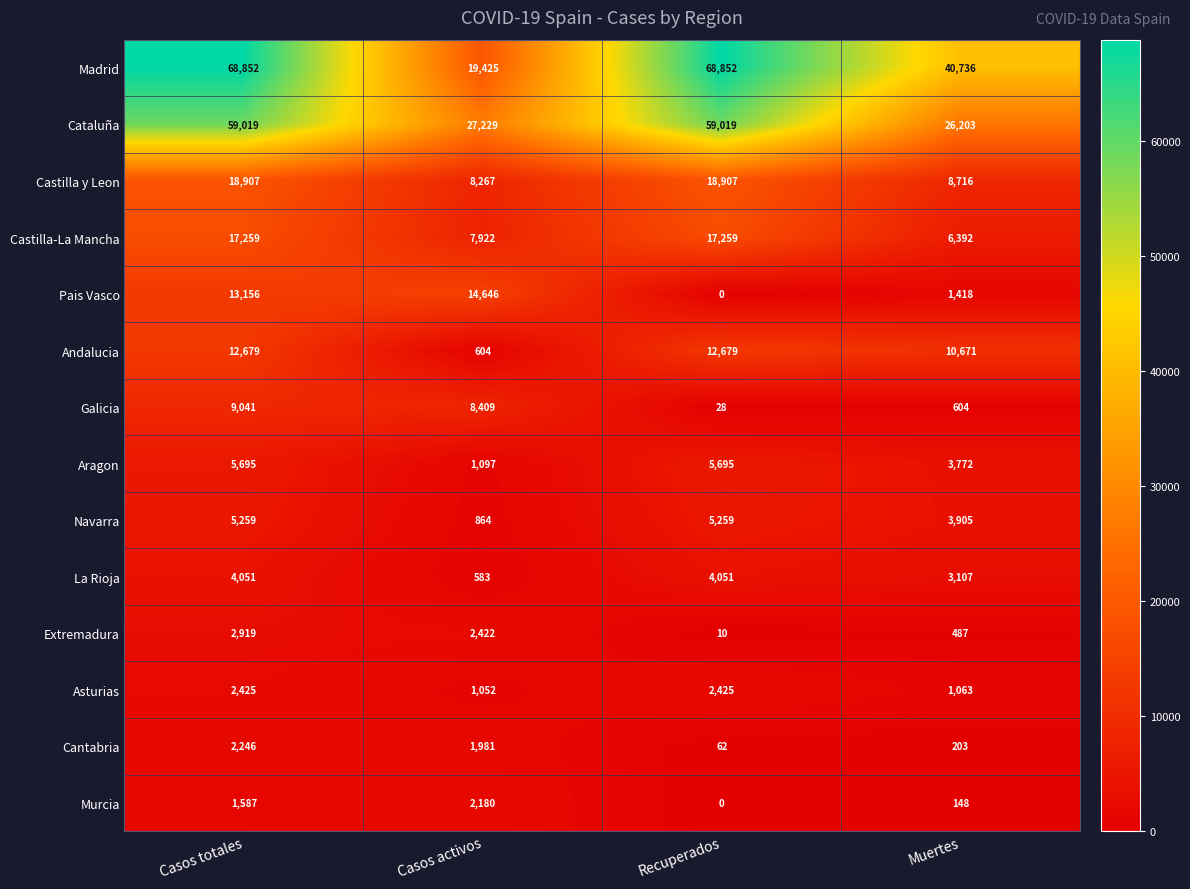

What is the sum of all Andalucia values?

36633